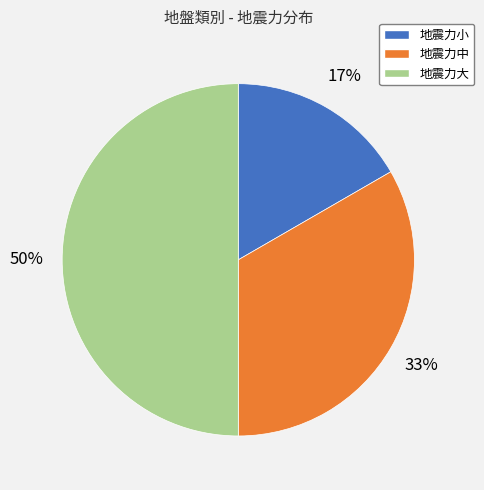

To the nearest percent, what is the combined percentage of 地震力小 and 地震力中?

50%